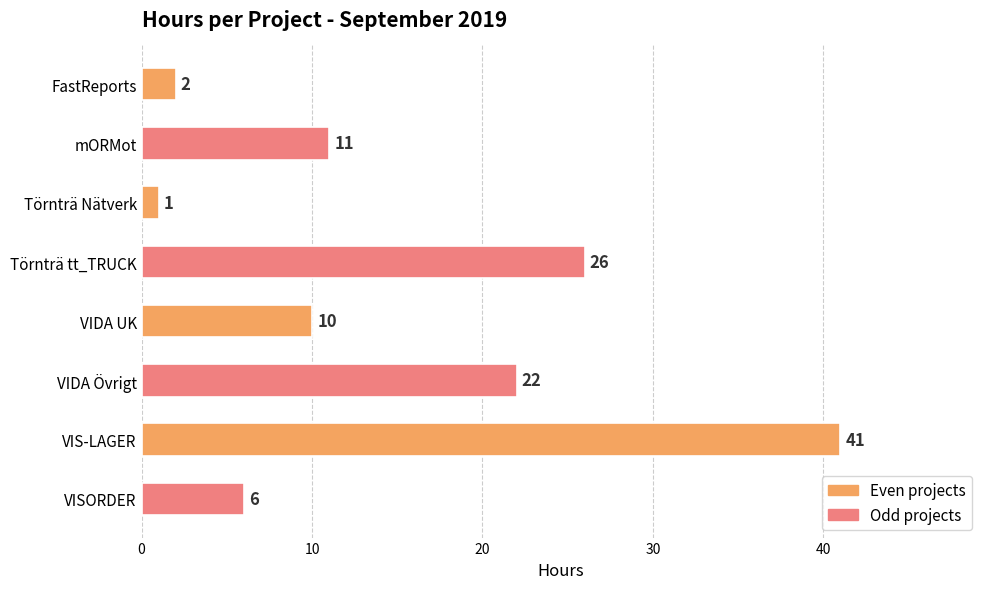

What is the change in value from FastReports to VIDA UK?

+8